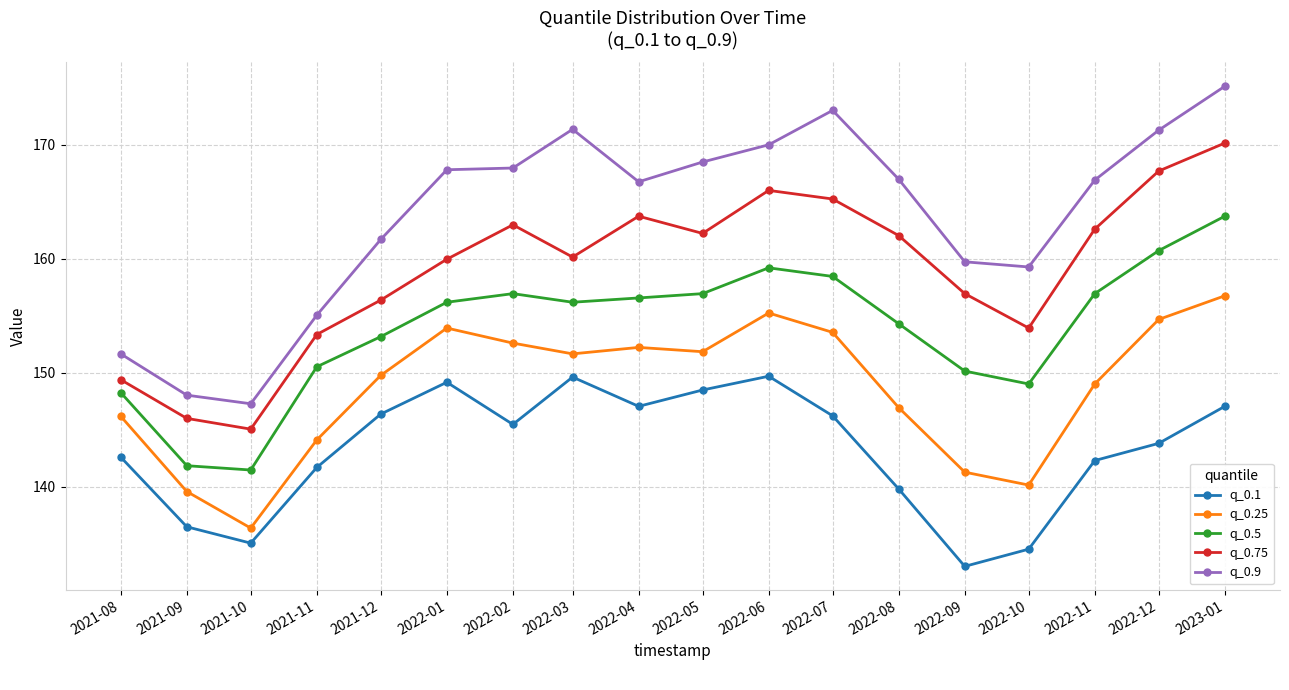

How many lines are shown in the chart?

5